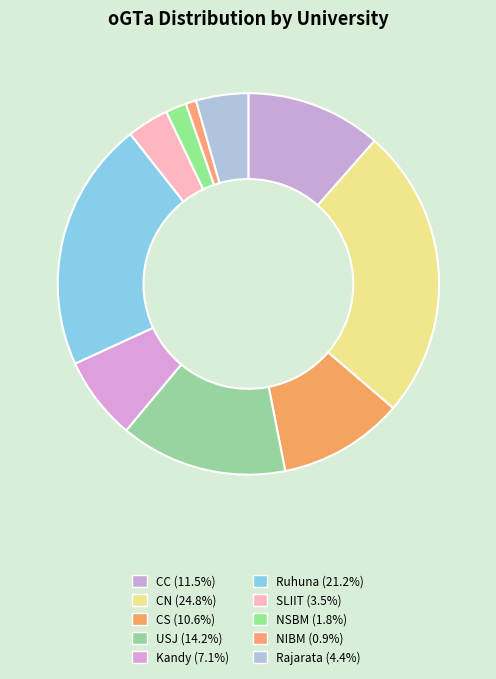

To the nearest percent, what is the combined percentage of SLIIT and NIBM?

4%